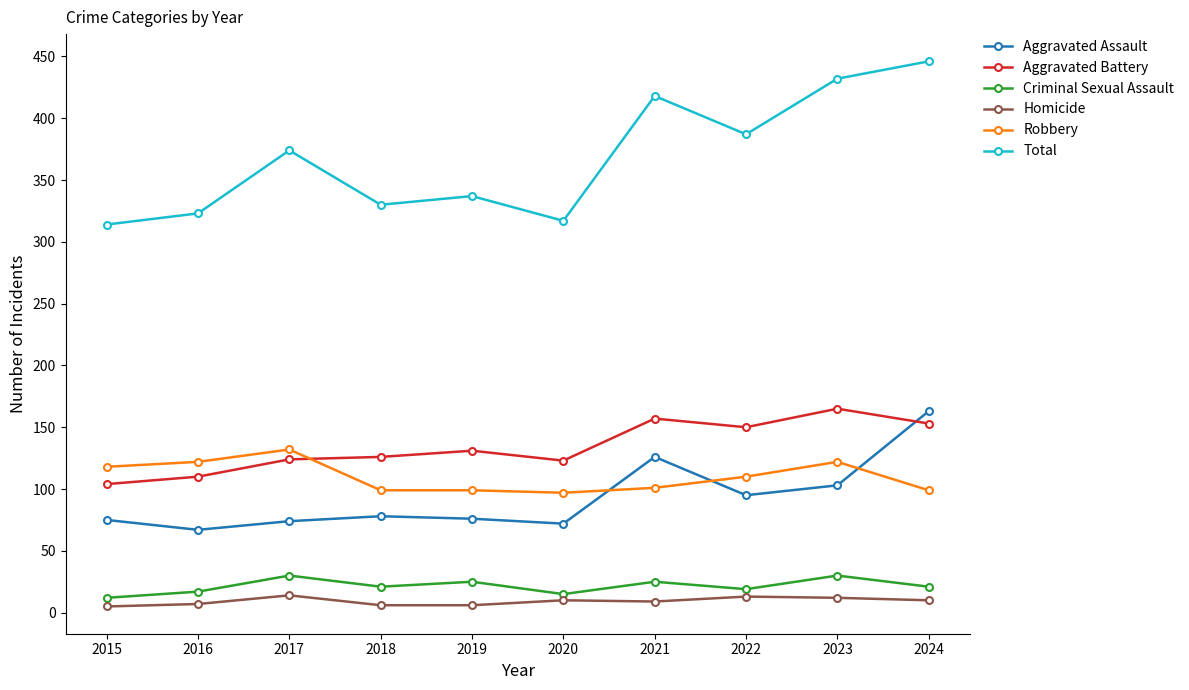

What is the total value across all series at 2016?

646